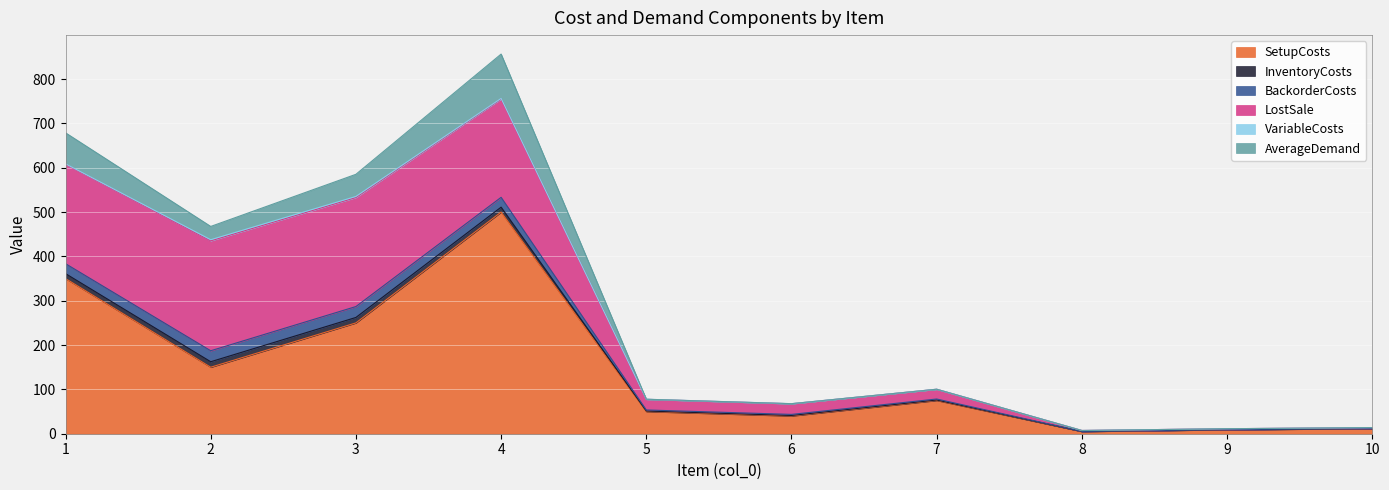

Rank the series at 6 from lowest to highest value.

AverageDemand, VariableCosts, InventoryCosts, BackorderCosts, LostSale, SetupCosts